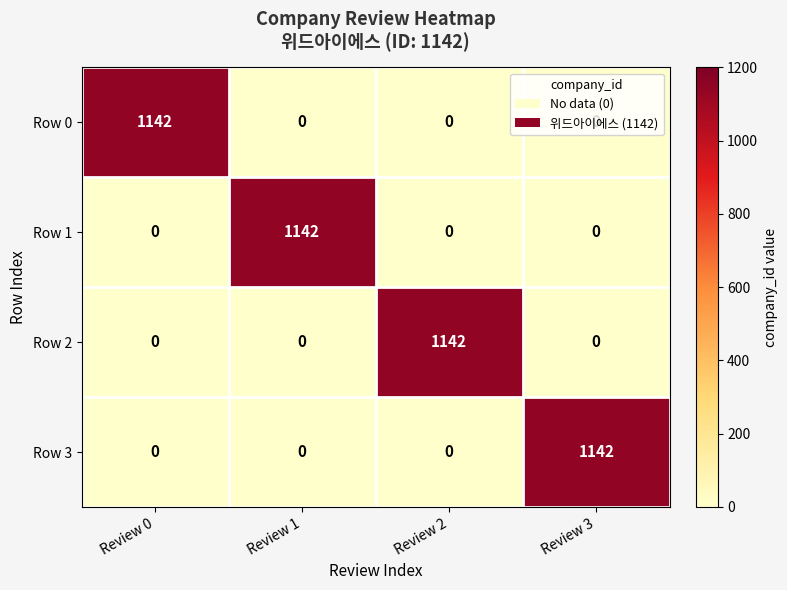

What is the average value of the Row 2 series?

286